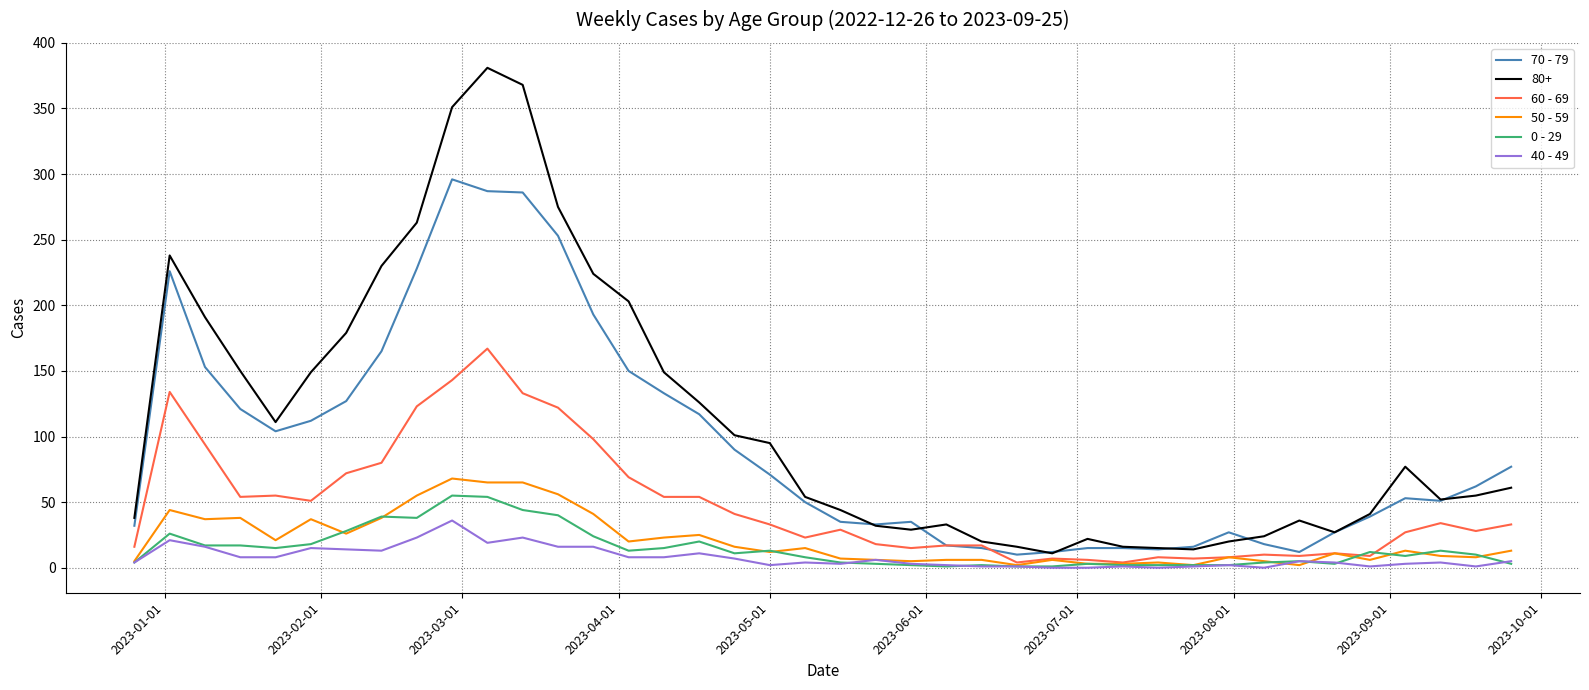

Which series has the widest spread of values?

80+